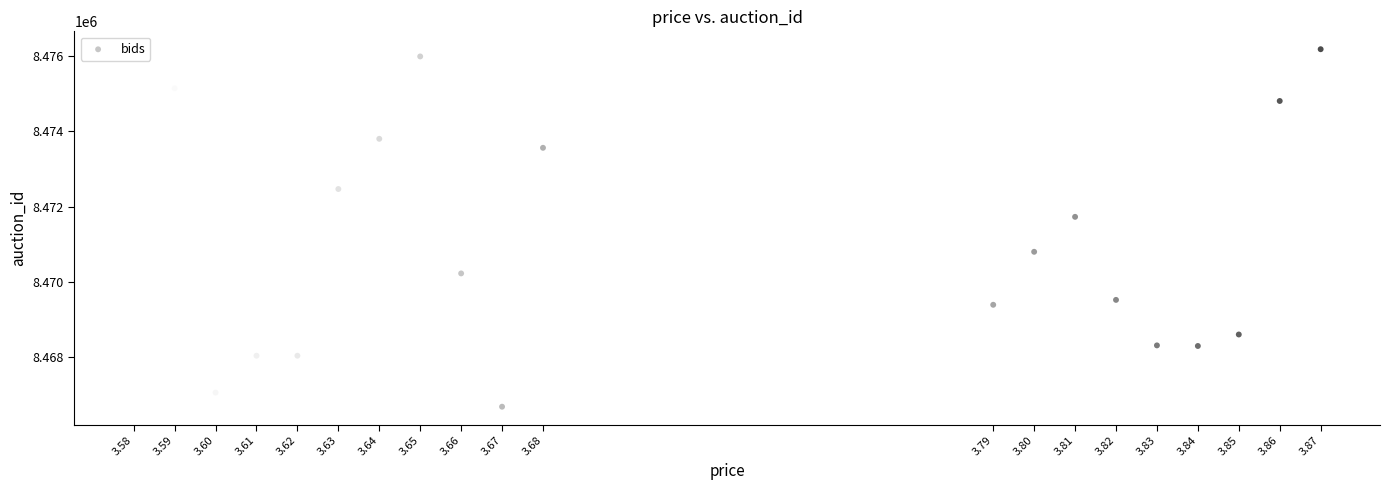

What Y value in the scatter plot is closest to 8471433?

8471728.6